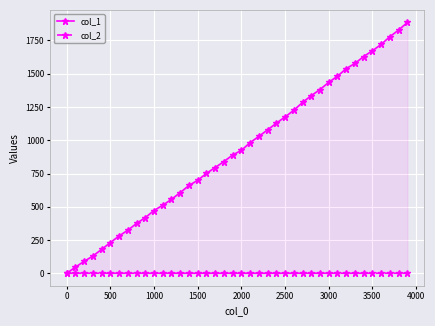

What are all the series names shown in the legend?

col_1, col_2